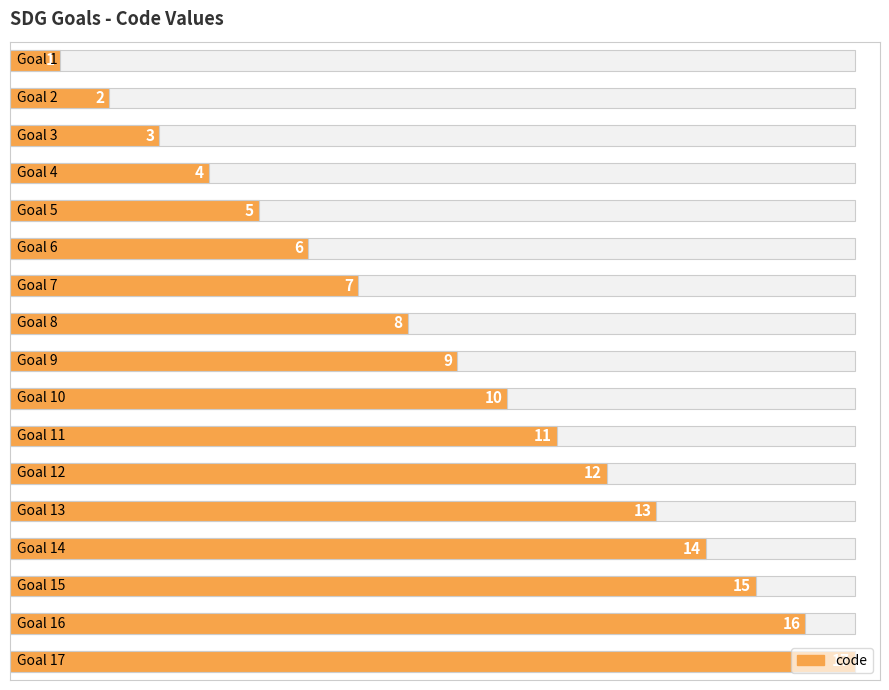

How many bars are there in total?

17